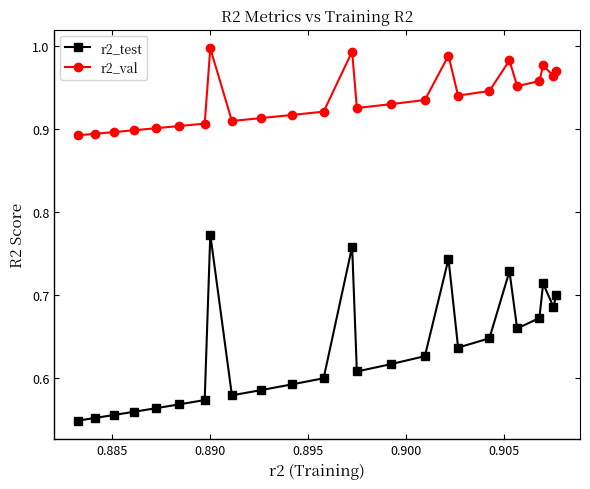

Rank the series by their average value, from lowest to highest.

r2_test, r2_val